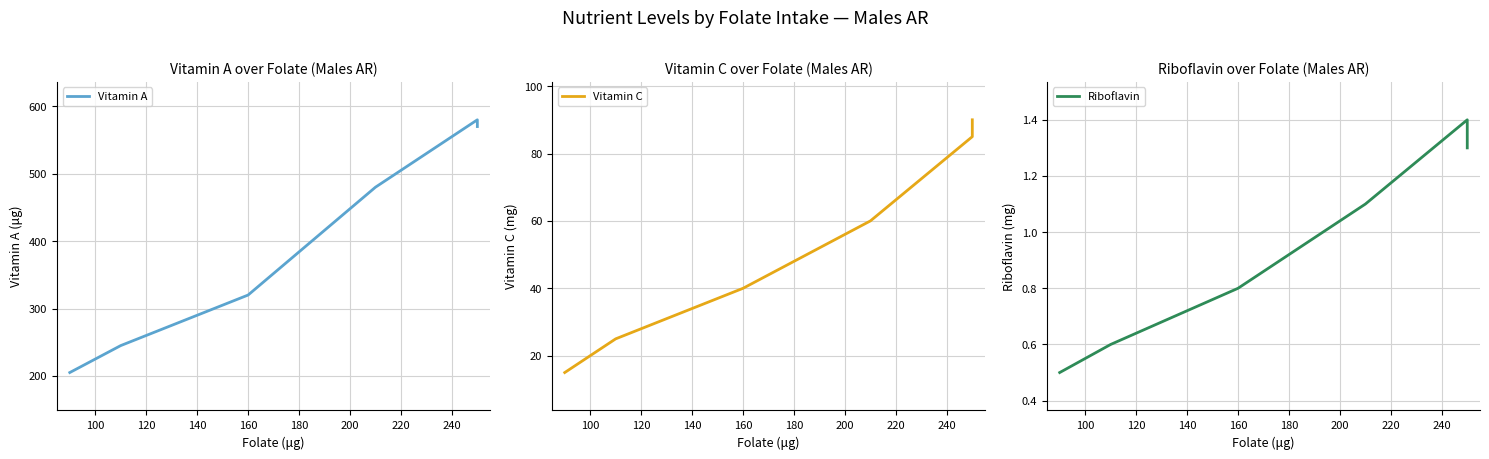

Does the chart have visible grid lines?

Yes